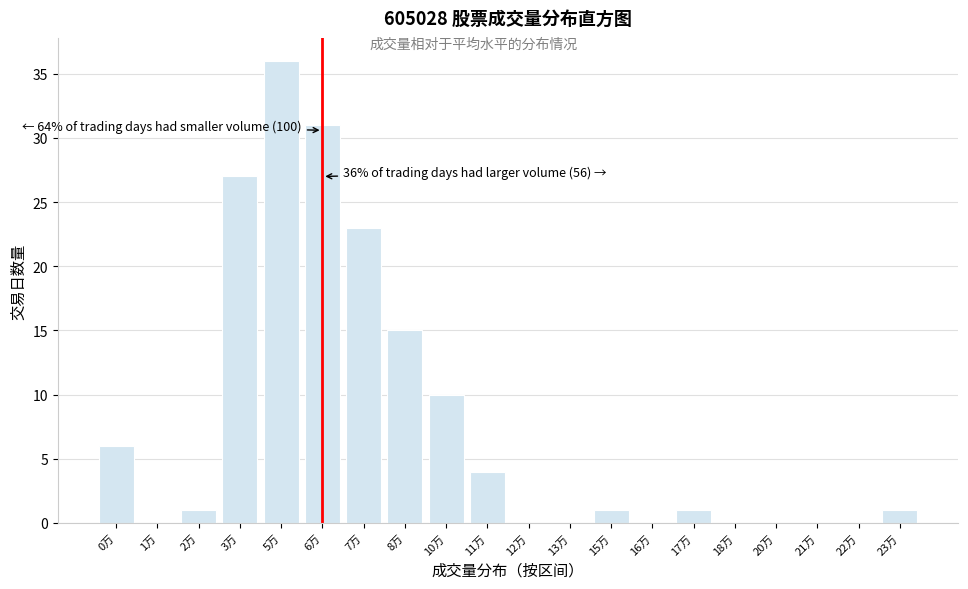

Reading right to left, list all the values displayed in this chart.

23万=1	22万=0	21万=0	20万=0	18万=0	17万=1	16万=0	15万=1	13万=0	12万=0	11万=4	10万=10	8万=15	7万=23	6万=31	5万=36	3万=27	2万=1	1万=0	0万=6